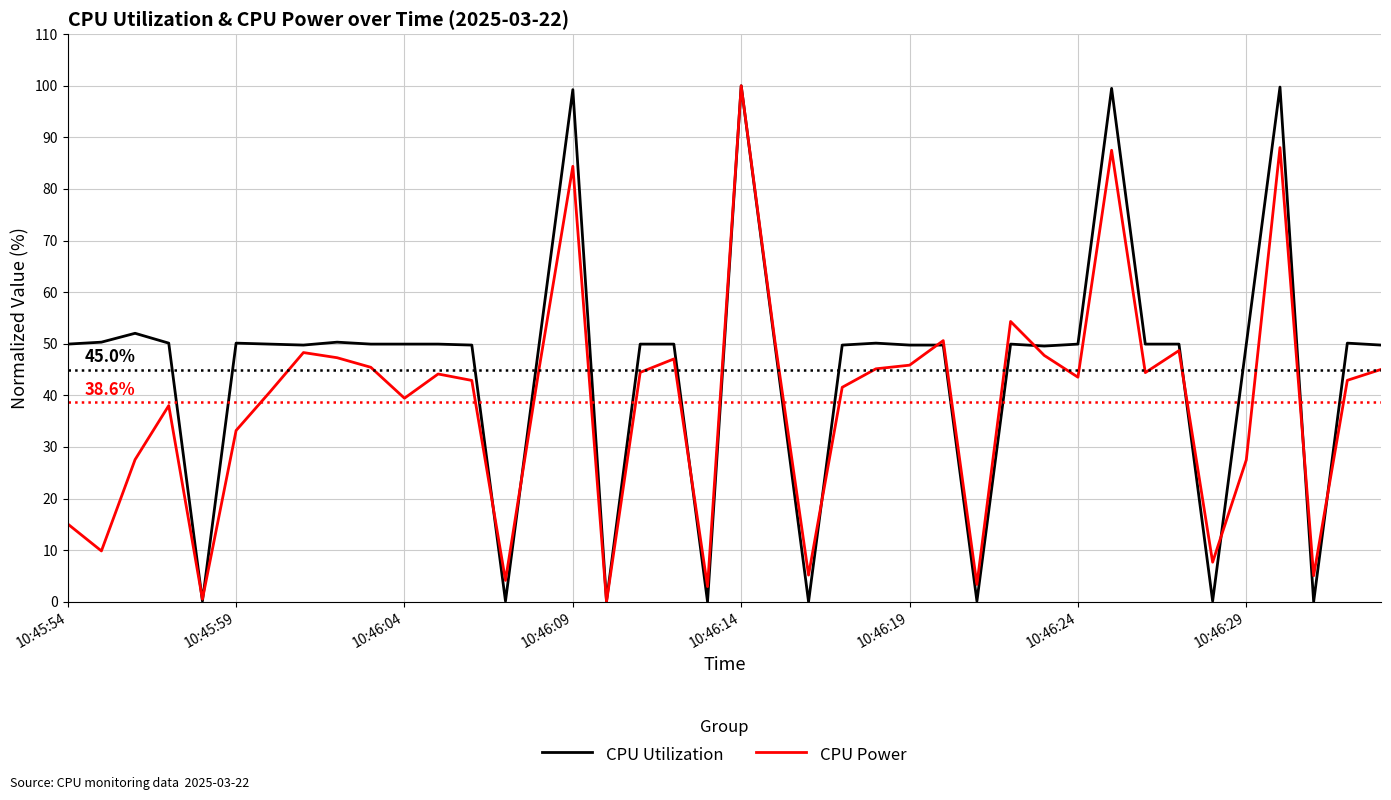

Rank the series by their average value, from highest to lowest.

CPU Utilization, CPU Power